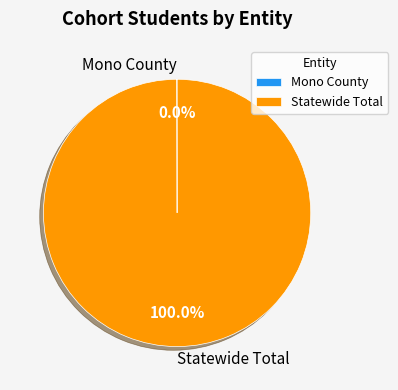

Which category accounts for the majority?

Statewide Total